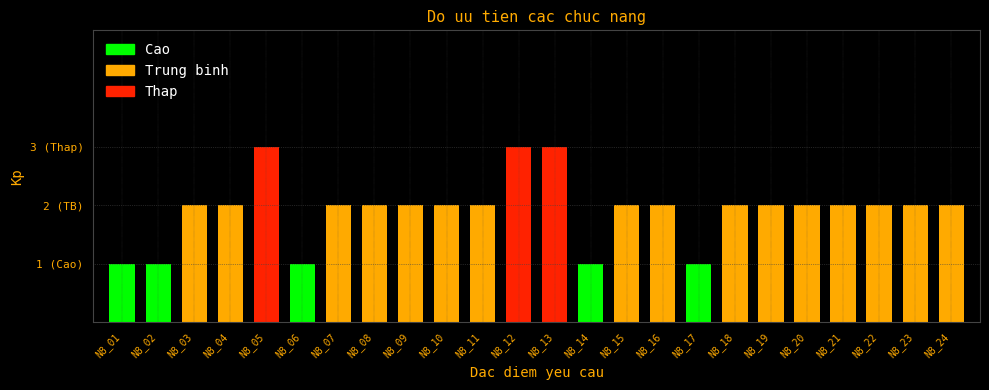

List the series in order of their overall mean, highest first.

Trung binh, Cao, Thap